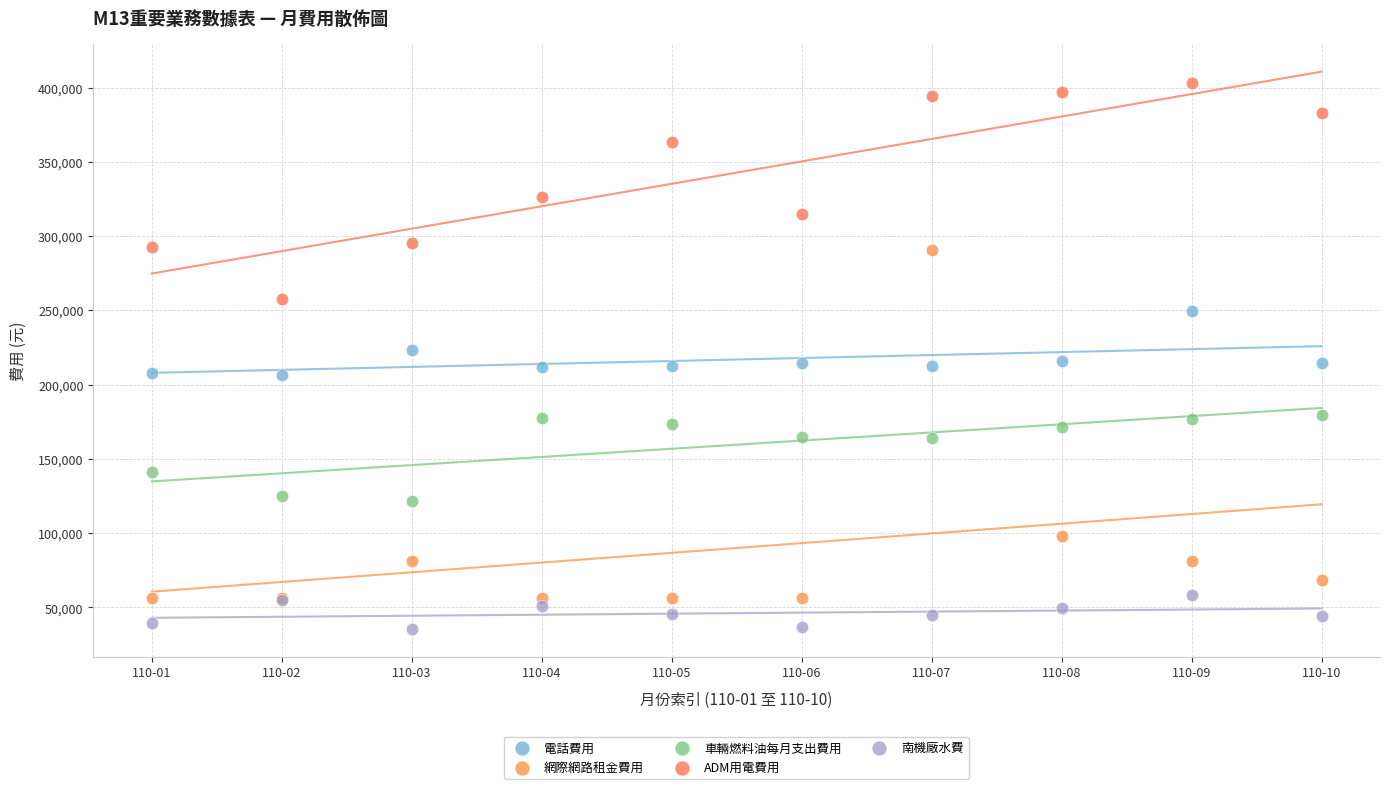

Which series has the largest Y range (max minus min)?

網際網路租金費用